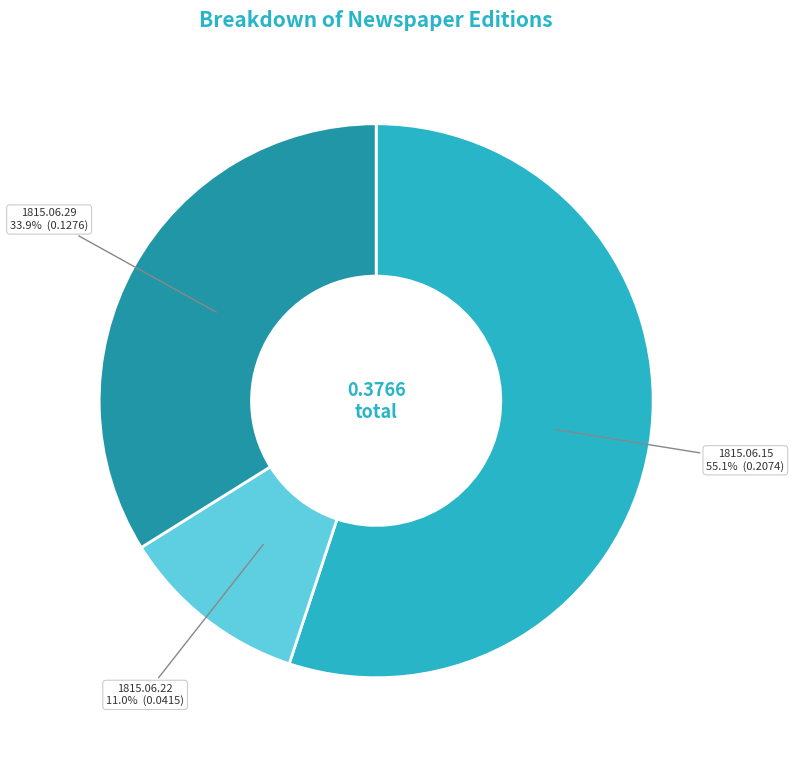

Is there a majority slice in this chart?

Yes